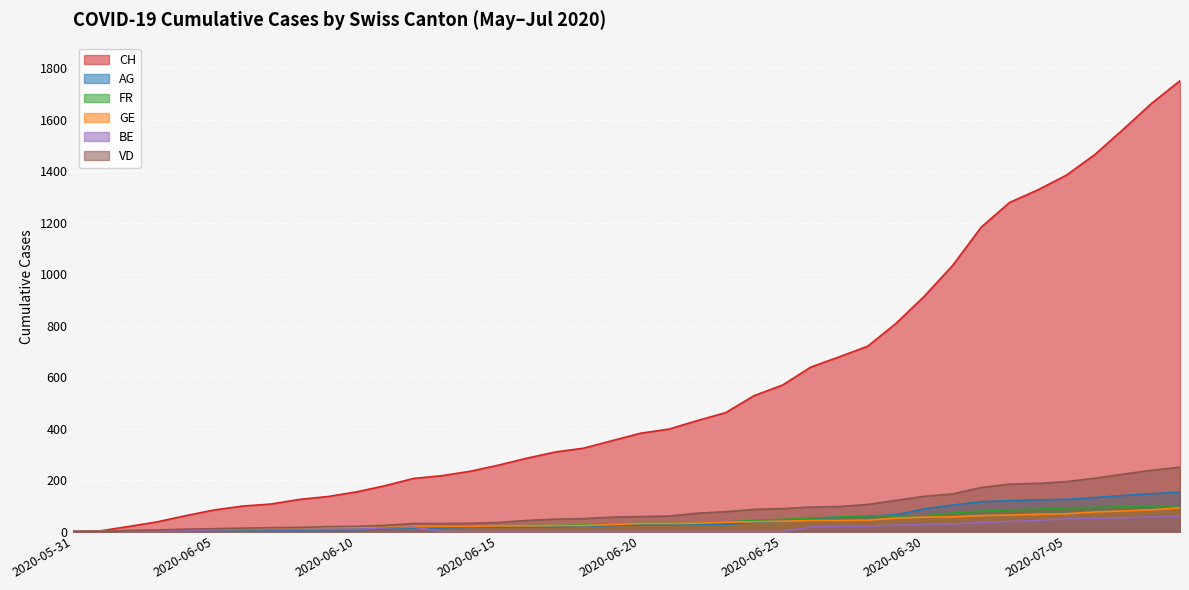

Is it true that CH equals 449 at 2020-06-18?

False